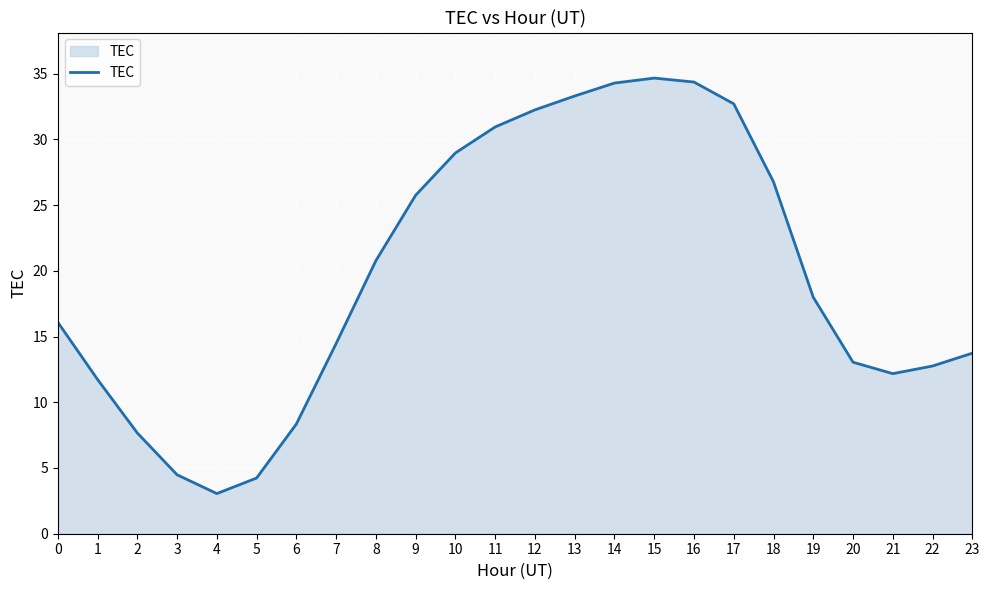

Approximately how many times larger is the value at 23 compared to 0?

0.9